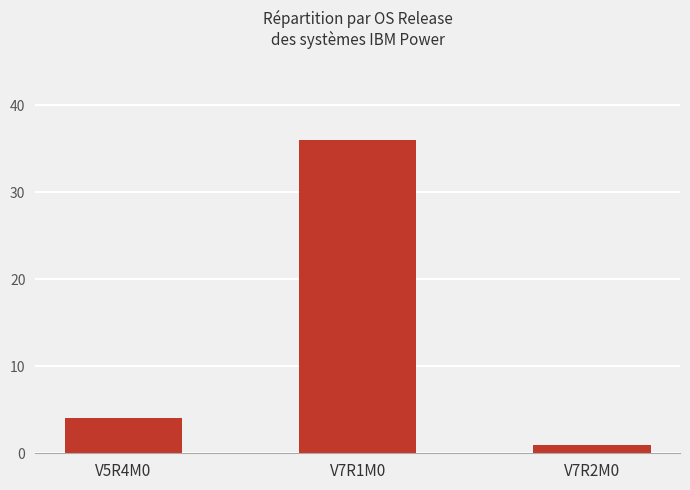

Reading left to right, list all the values displayed in this chart.

4	36	1